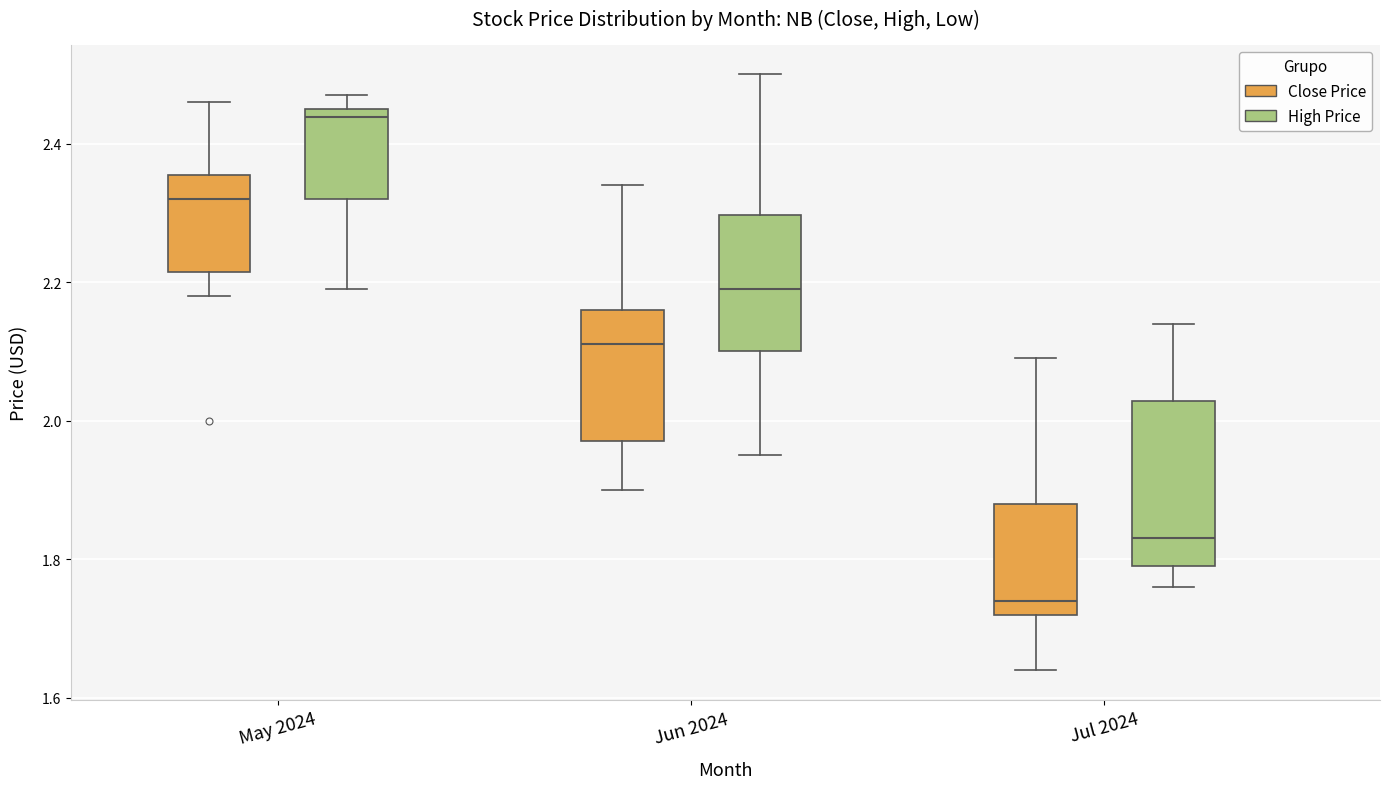

Reading left to right, read every box against the y-axis: the position of its median line, the range the box covers, and the ends of its whiskers. The values are not printed on the chart, so give them approximately, as read against the axis.

May 2024 (Close Price): median 2.32, box 2.22 to 2.36, whiskers 2.18 to 2.46
May 2024 (High Price): median 2.44, box 2.32 to 2.46, whiskers 2.20 to 2.48
Jun 2024 (Close Price): median 2.10, box 1.98 to 2.16, whiskers 1.90 to 2.34
Jun 2024 (High Price): median 2.20, box 2.10 to 2.30, whiskers 1.96 to 2.50
Jul 2024 (Close Price): median 1.74, box 1.72 to 1.88, whiskers 1.64 to 2.08
Jul 2024 (High Price): median 1.84, box 1.78 to 2.02, whiskers 1.76 to 2.14